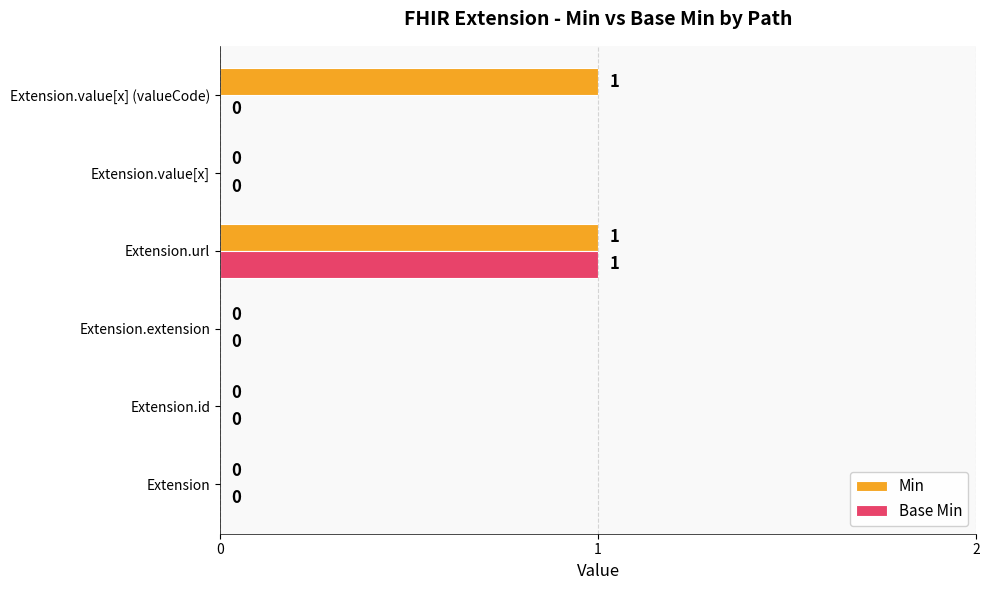

How many Base Min values are between 0 and 1?

6